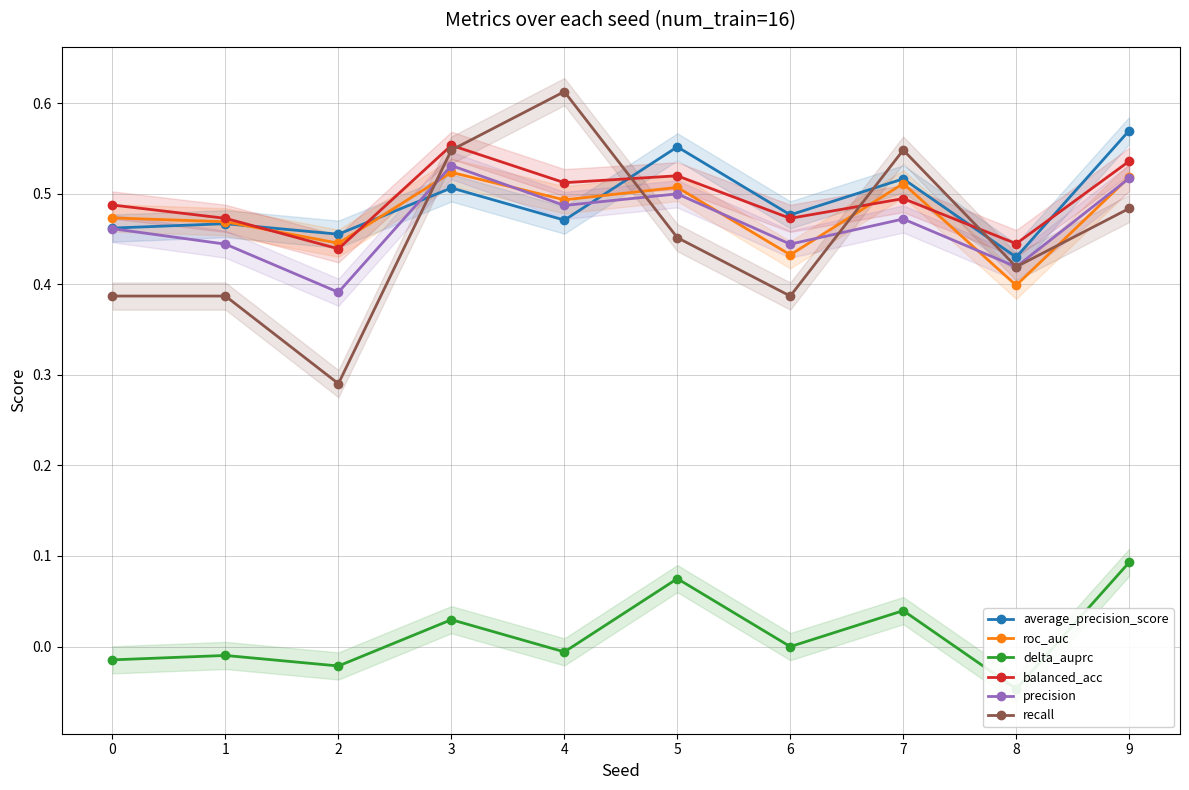

How many balanced_acc values are between 0 and 1?

10